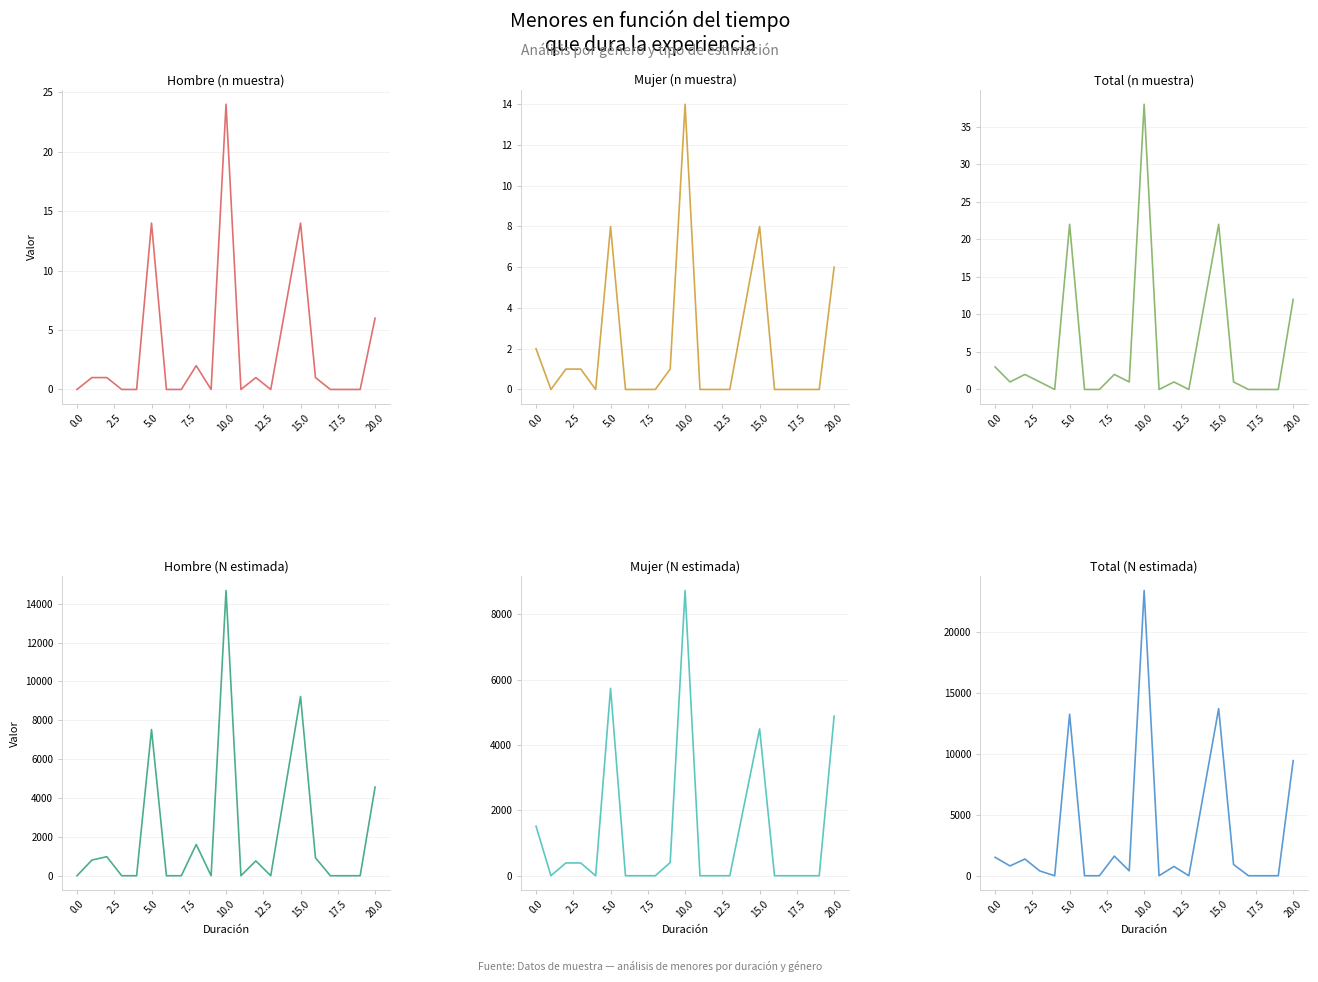

What is the spread (max minus min) of values at 2.5?

1371